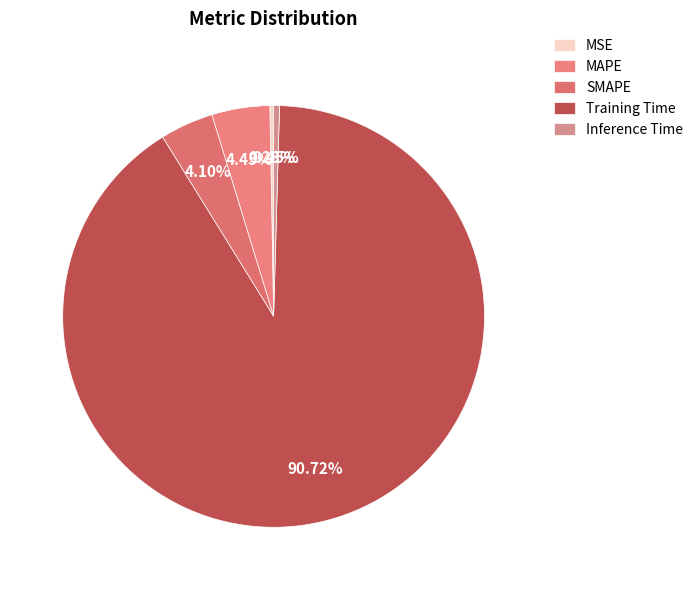

Is there a majority slice in this chart?

Yes